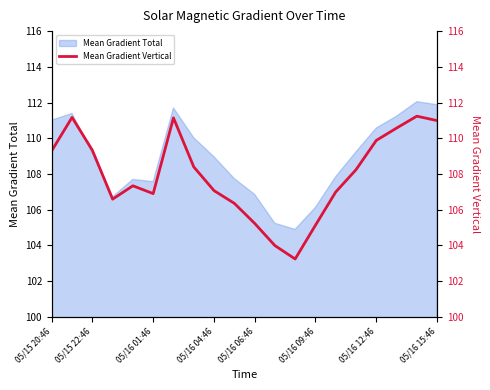

The value of Mean Gradient Total at 05/16 06:46 is 106.9. True or false?

True